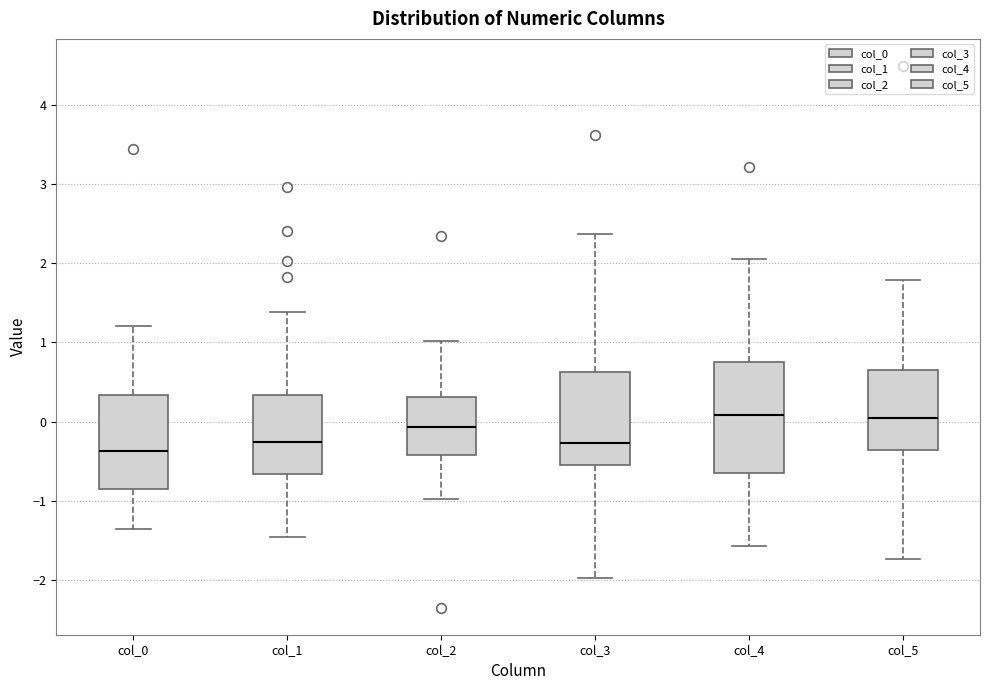

Which box is the tallest, from its lower edge to its upper edge?

col_4